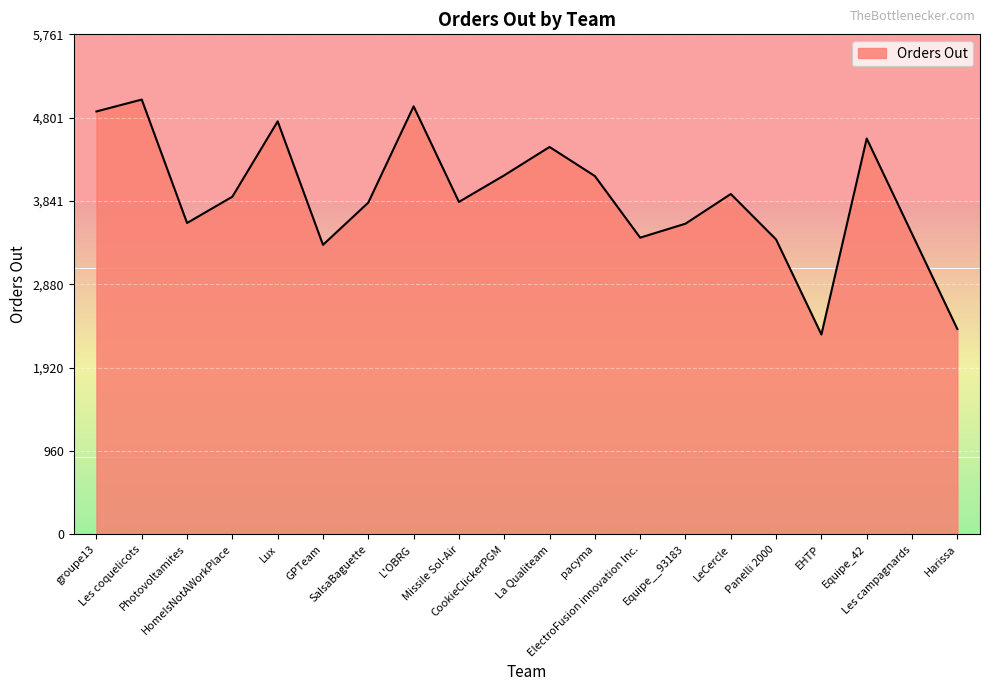

Approximately how many times larger is the value at Lux compared to Panelli 2000?

1.4